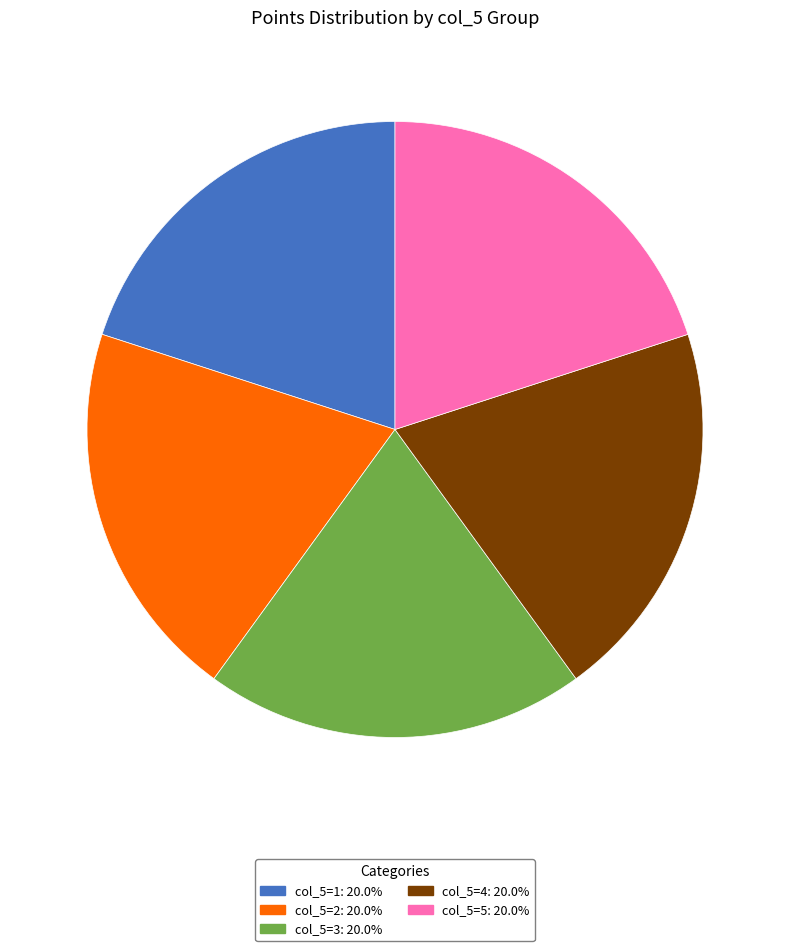

Is there any slice that represents more than half of the pie?

No